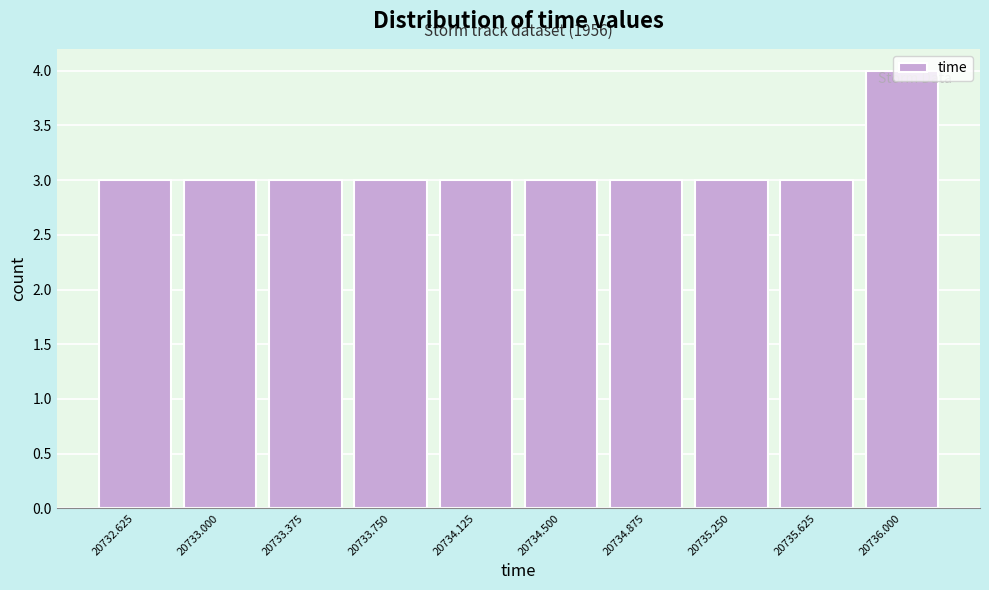

What is the maximum value shown in the chart?

4